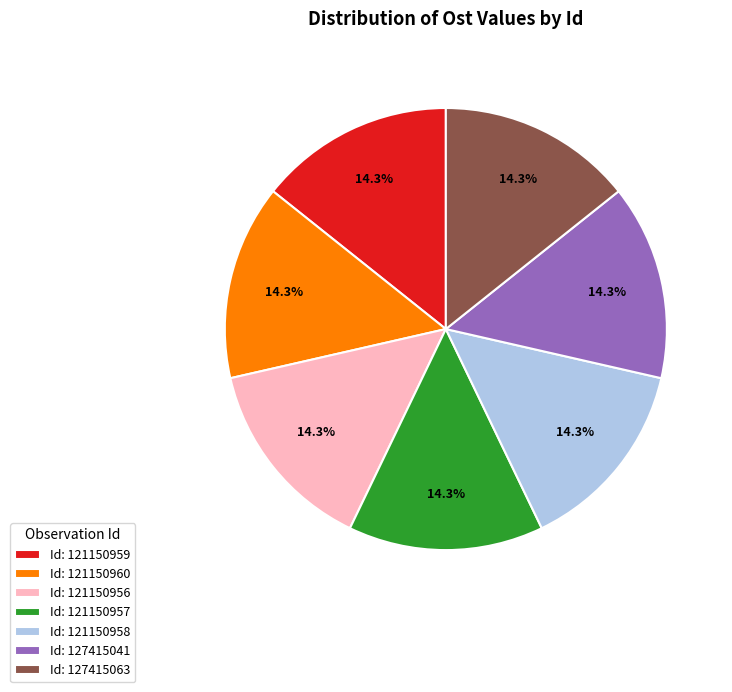

What is the ratio of the value at Id: 121150956 to the value at Id: 127415041?

1.0